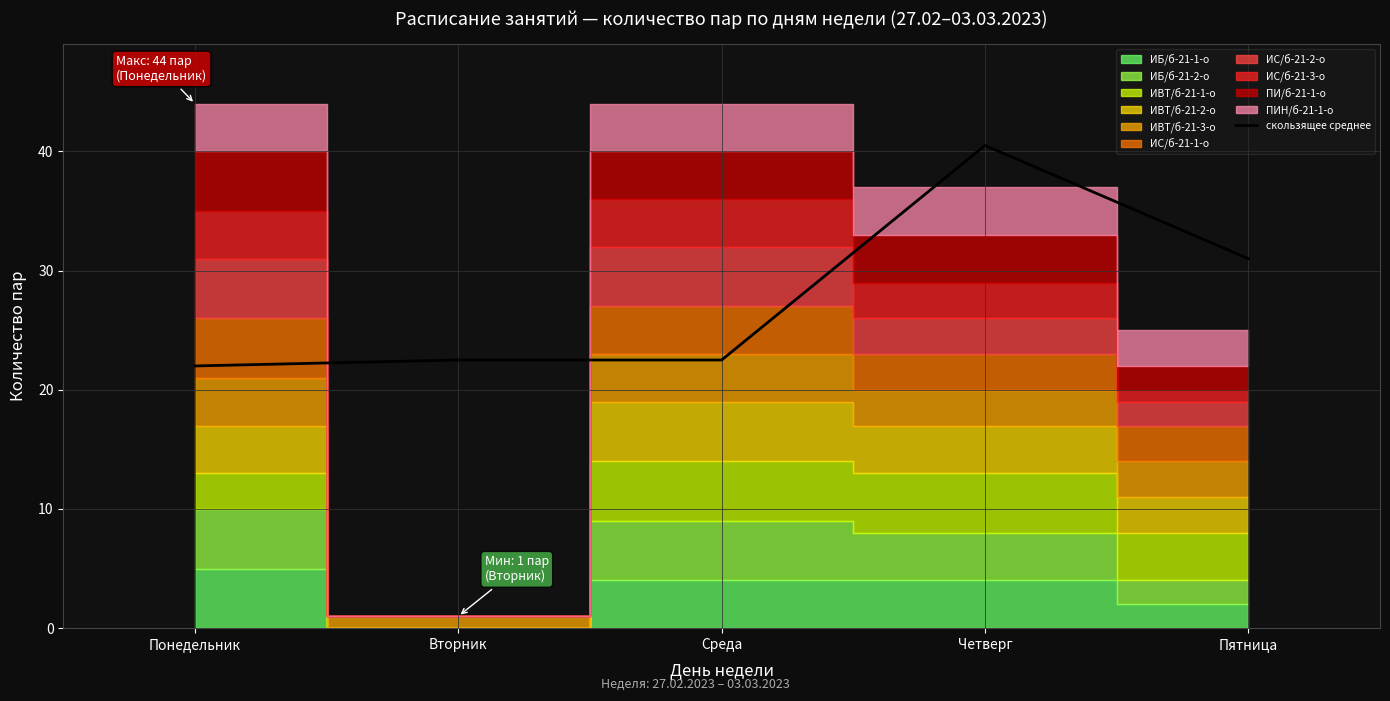

The value of скользящее среднее at Пятница is 31.0. True or false?

True